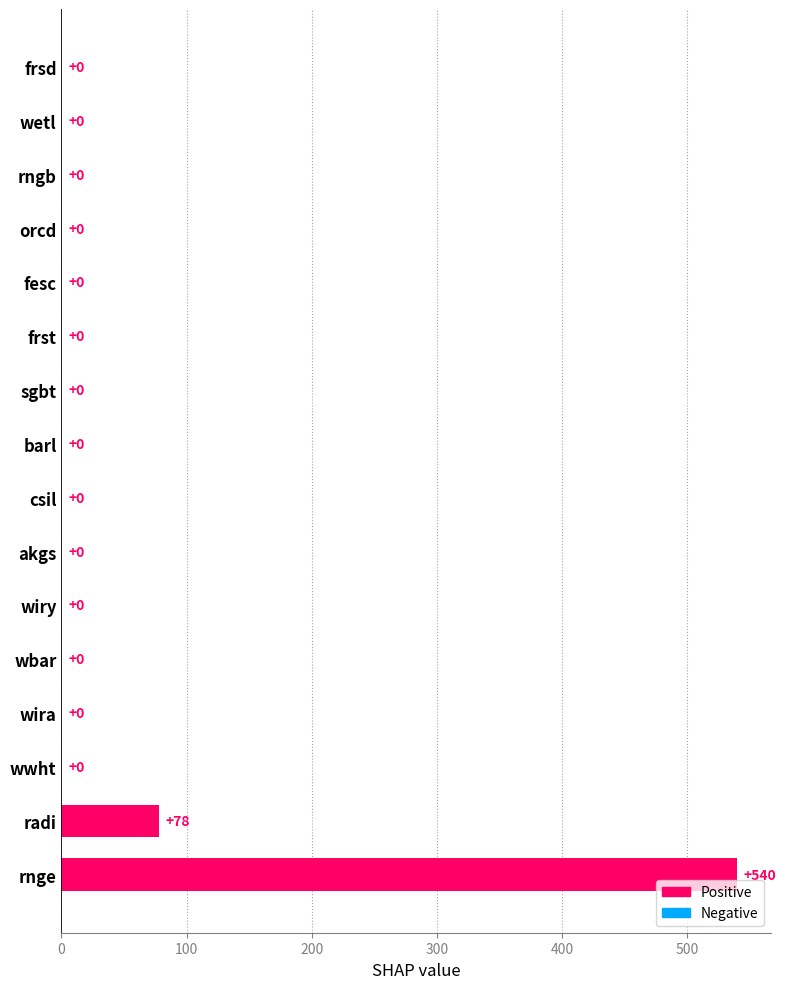

True or false: the data shows 540 at rnge.

True